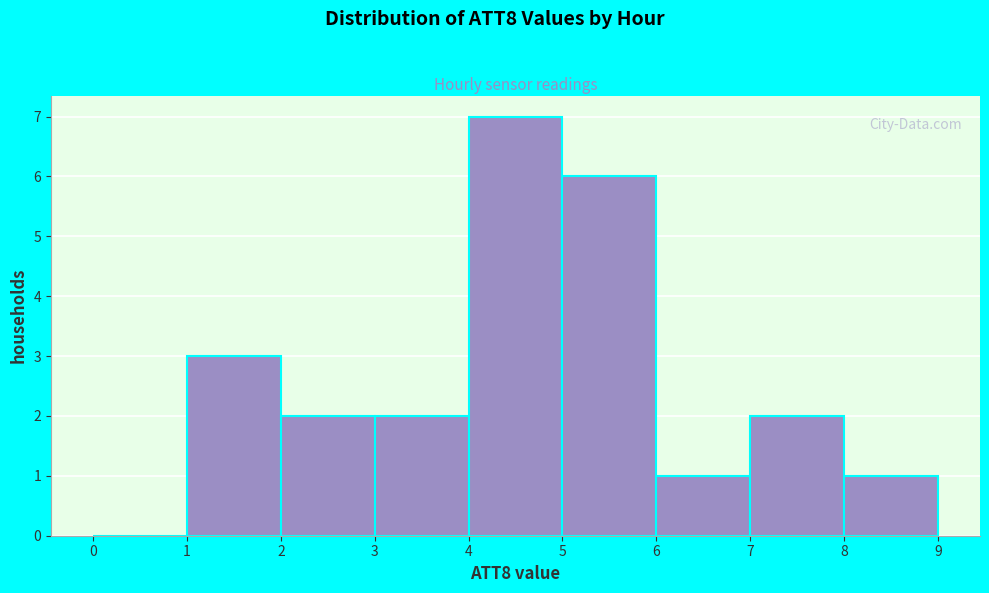

Over which range of the x-axis is the bar tallest?

4 to 5